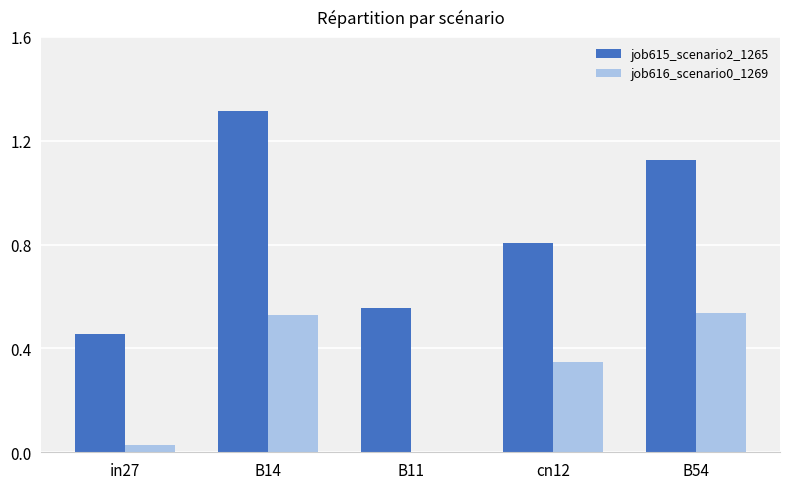

Is the value of job615_scenario2_1265 at in27 greater than the value of job616_scenario0_1269 at B11?

Yes